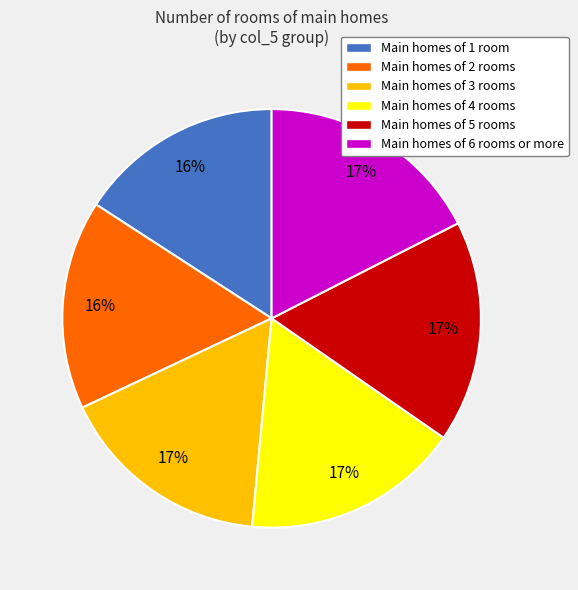

Does any single category account for the majority?

No